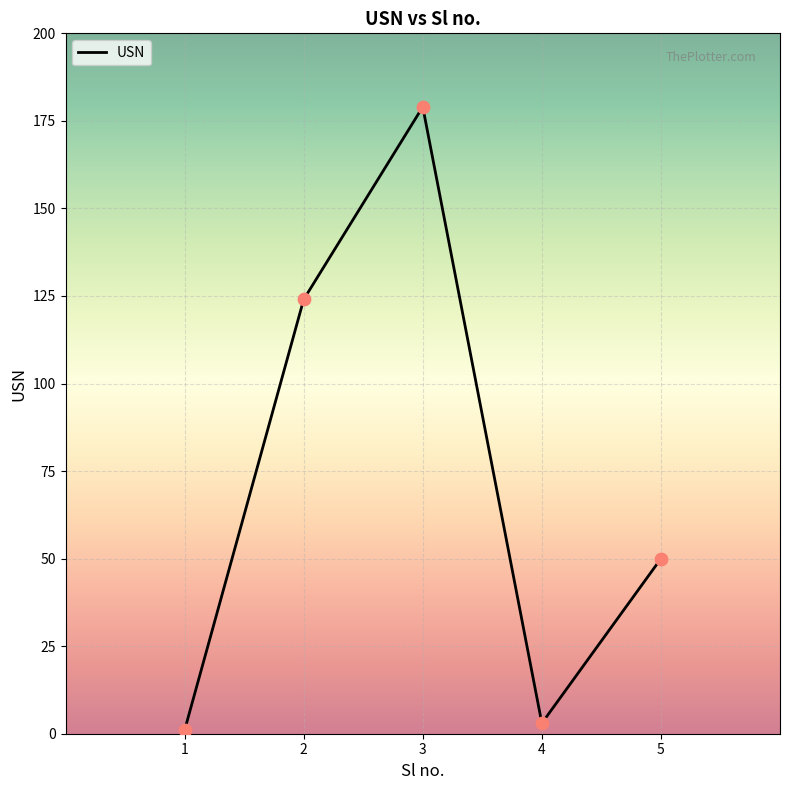

What is the ratio of the value at 3 to the value at 1?

179.0